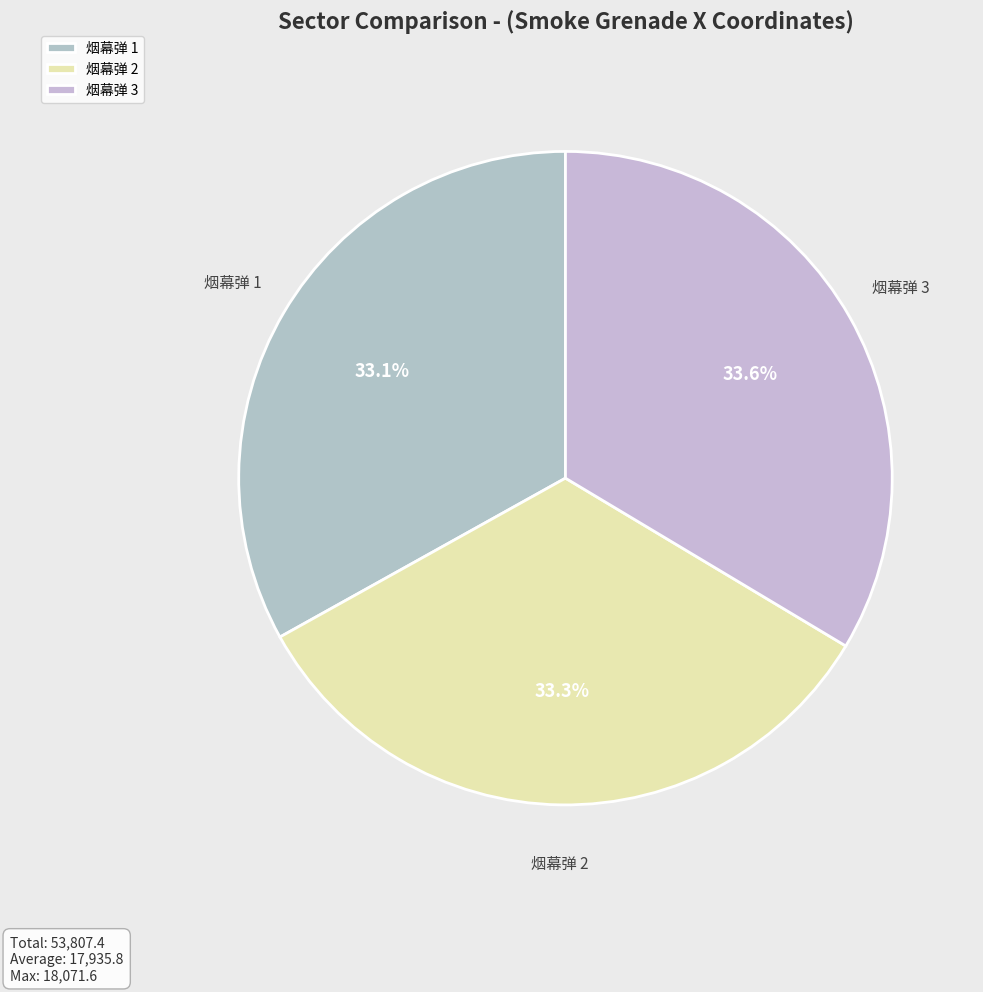

Is there any slice that represents more than half of the pie?

No